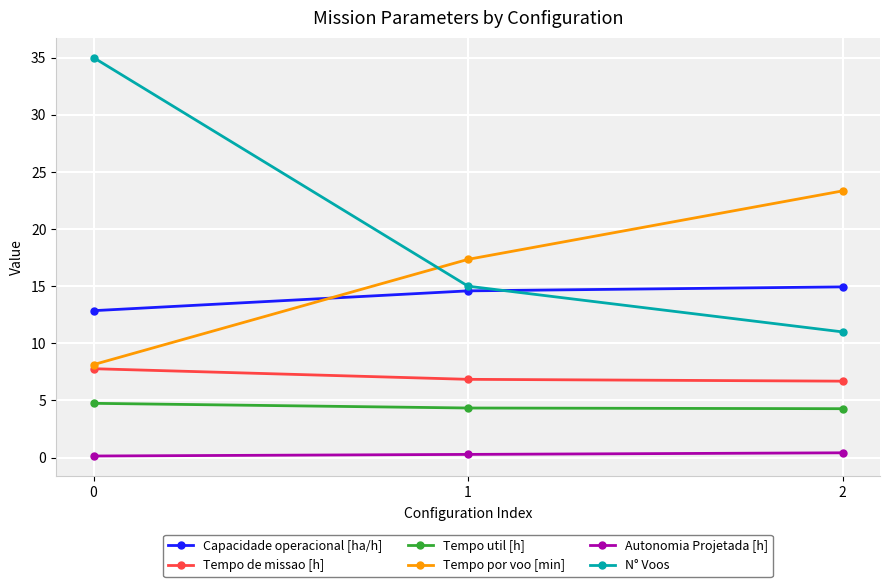

Is it true that Tempo util [h] equals 6.0 at 2?

False